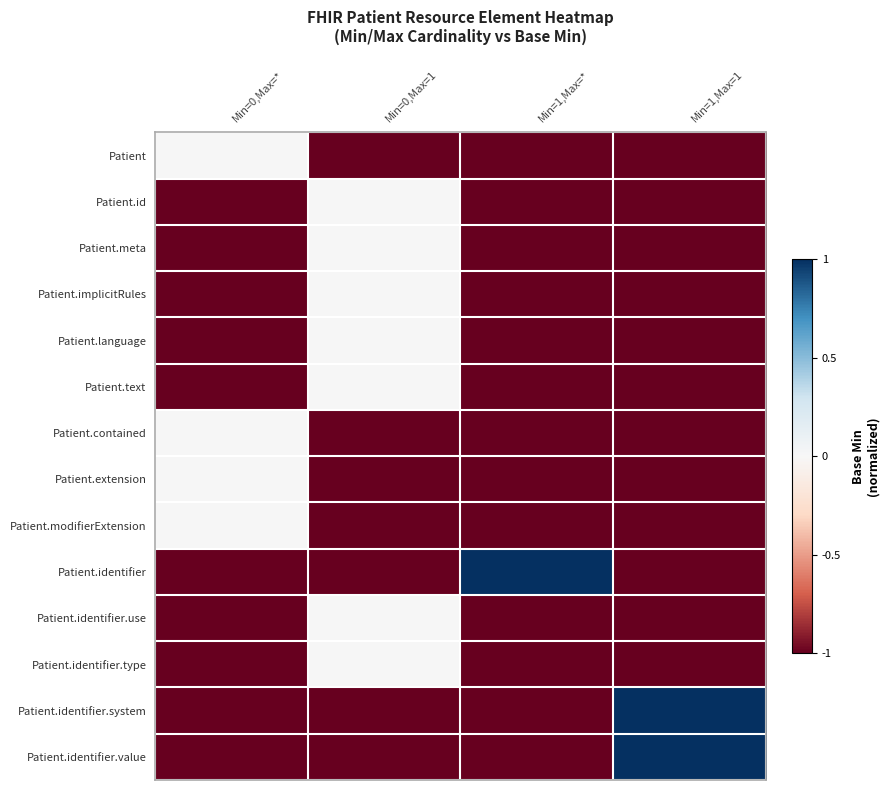

Count the number of categories in the chart.

4